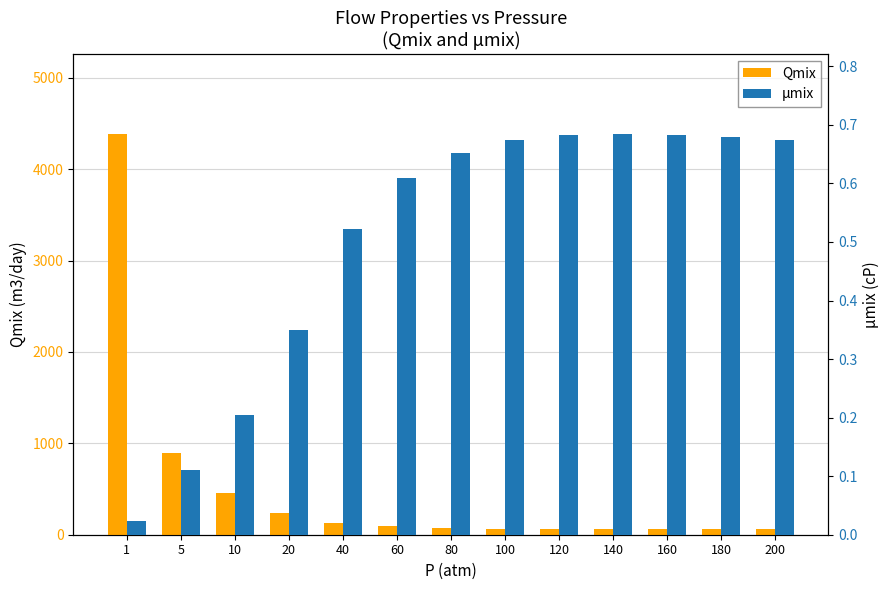

Read the μmix value at 5.

0.1